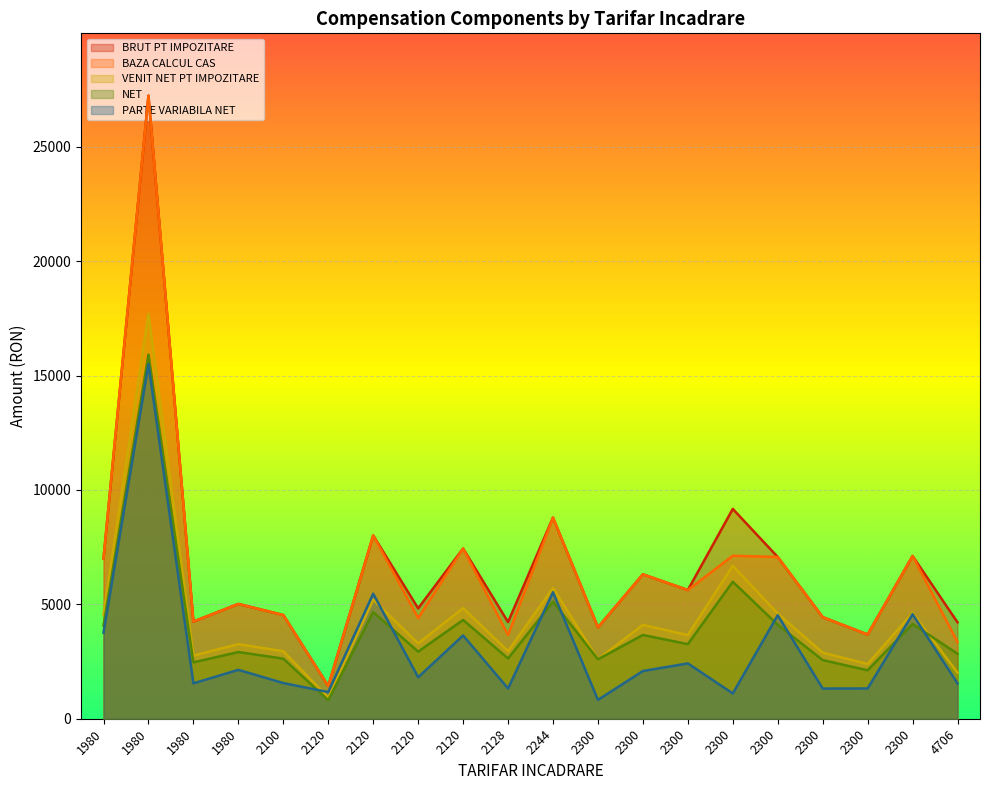

At which label does BRUT PT IMPOZITARE first exceed 5624?

1980